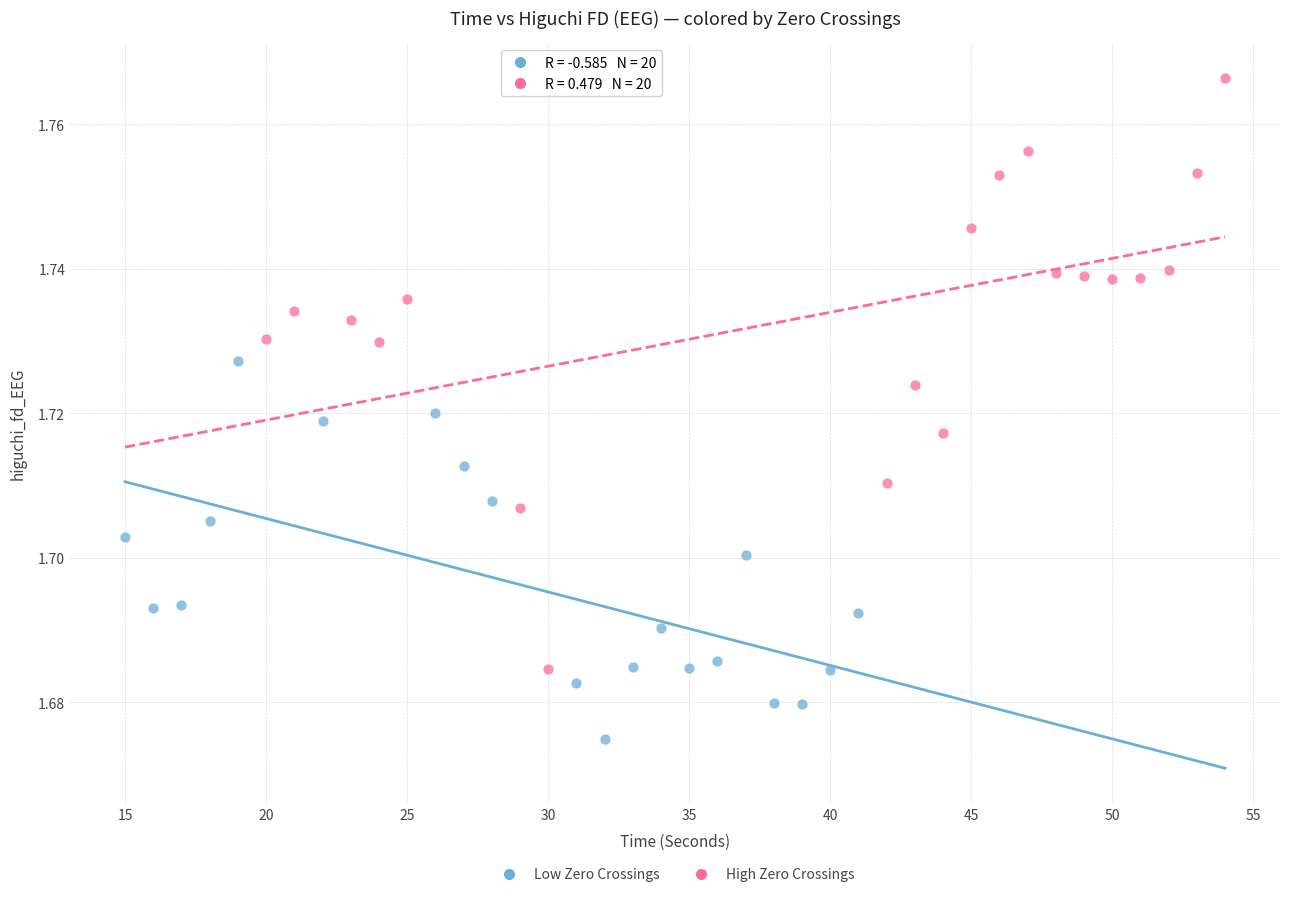

Which series reaches the maximum Y coordinate?

High Zero Crossings